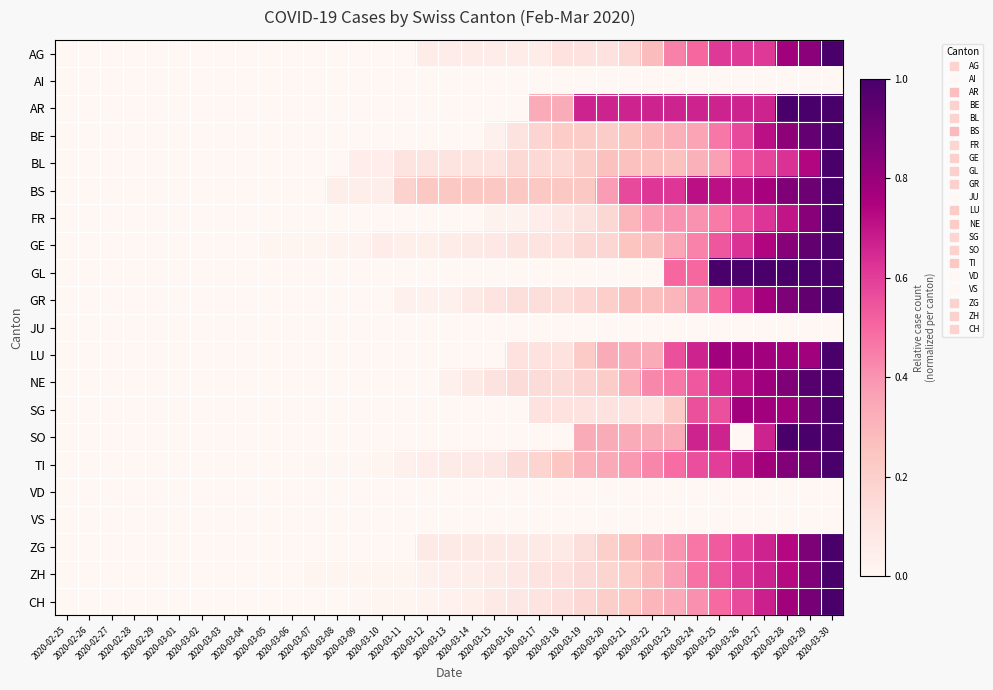

Rank the series at 2020-03-22 from highest to lowest value.

AR, BS, TI, NE, FR, LU, SO, ZG, CH, BE, ZH, AG, GE, GR, BL, SG, AI, GL, JU, VD, VS